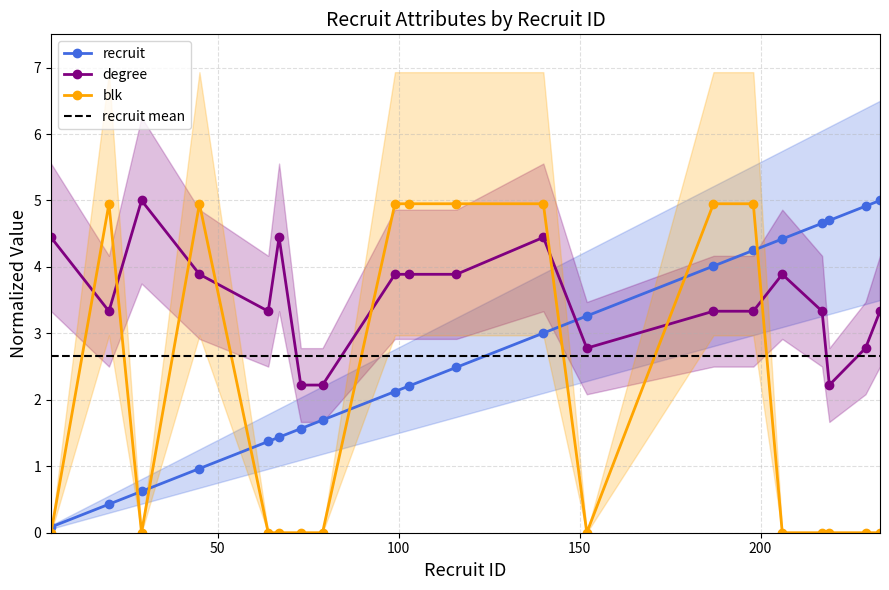

What is the sum of all recruit values?

53.2